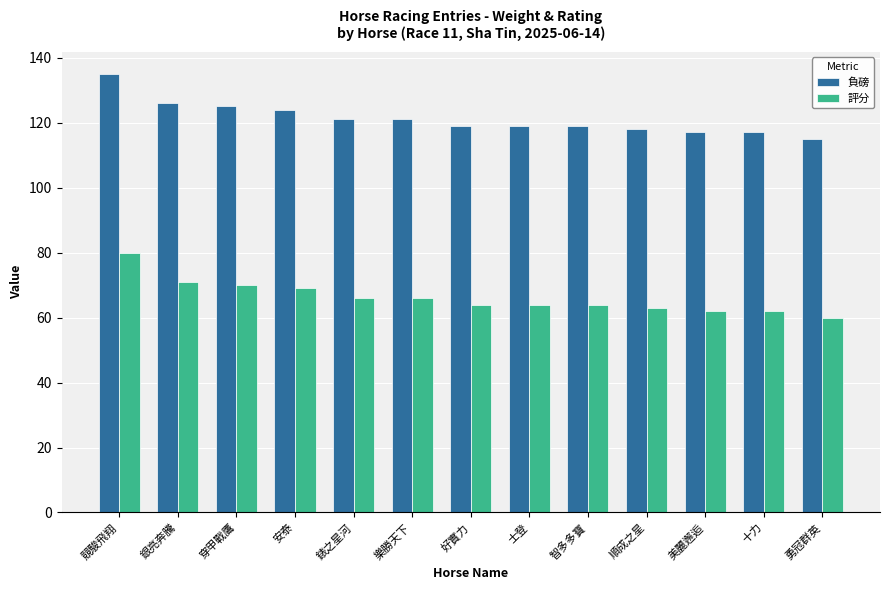

What is the maximum value shown in the chart?

135